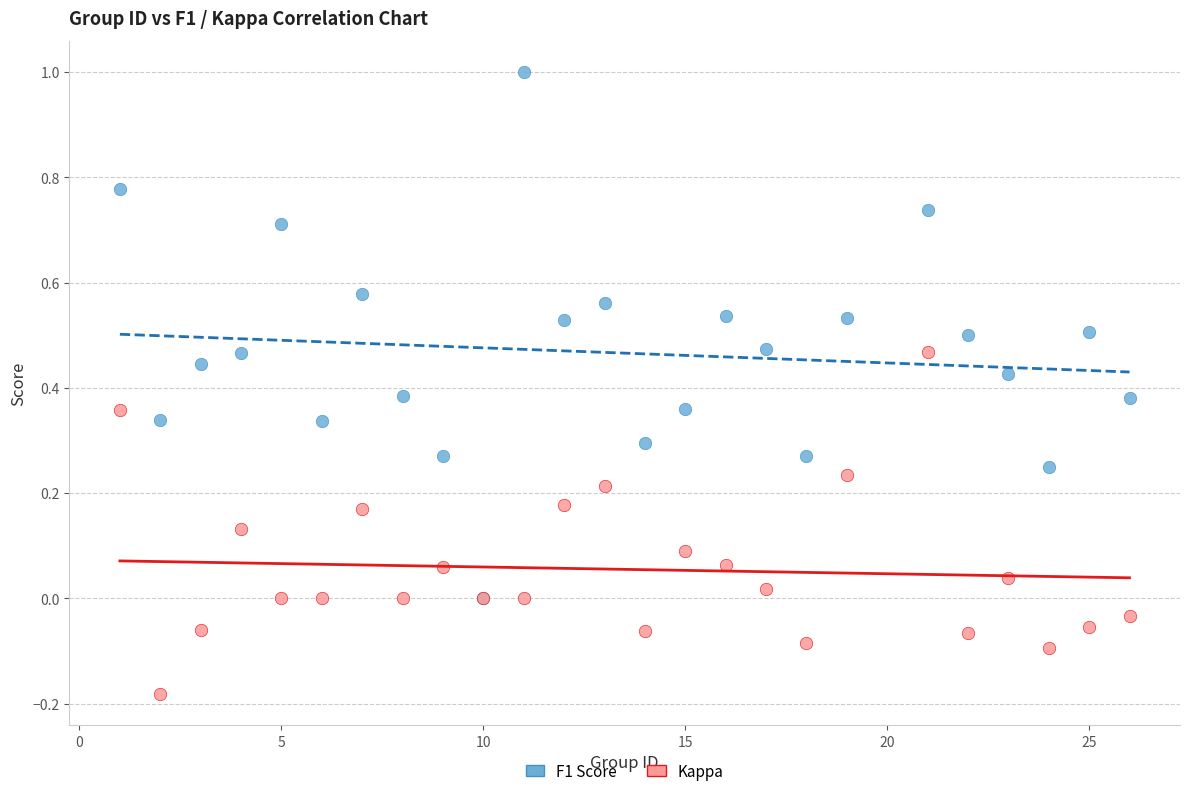

Which series has the widest spread of Y values?

F1 Score